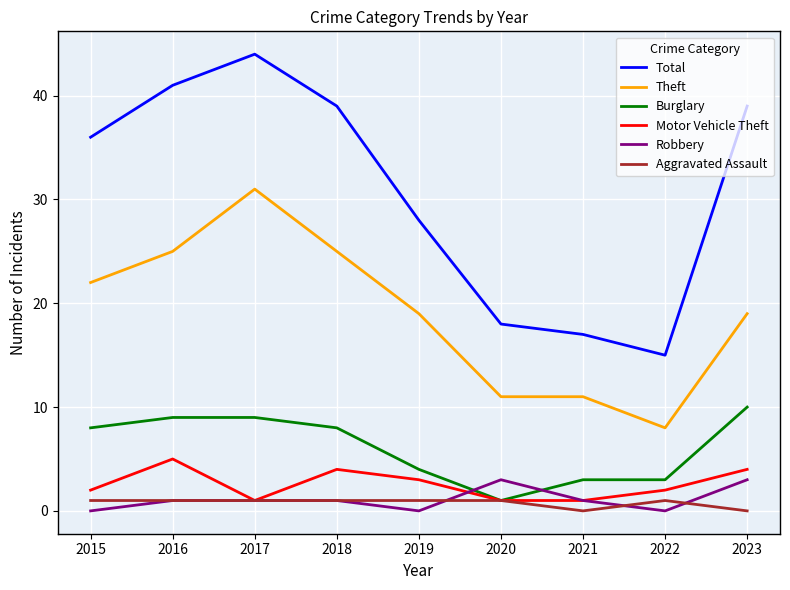

What is the difference between the highest and lowest values at 2021?

17